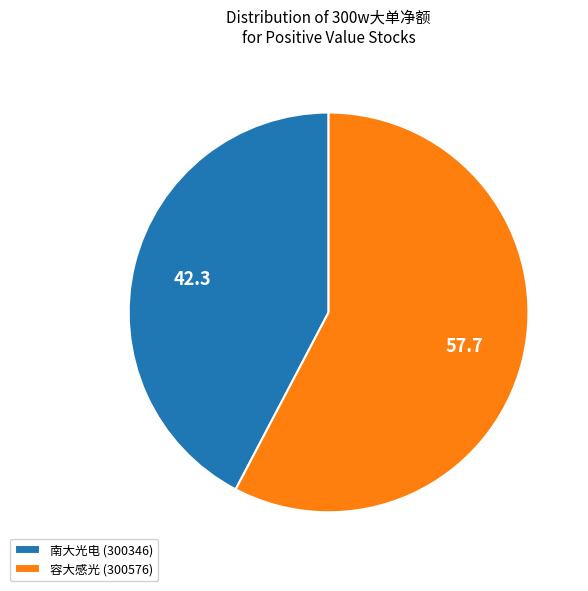

True or false: 南大光电 (300346) accounts for 42% of the total.

True